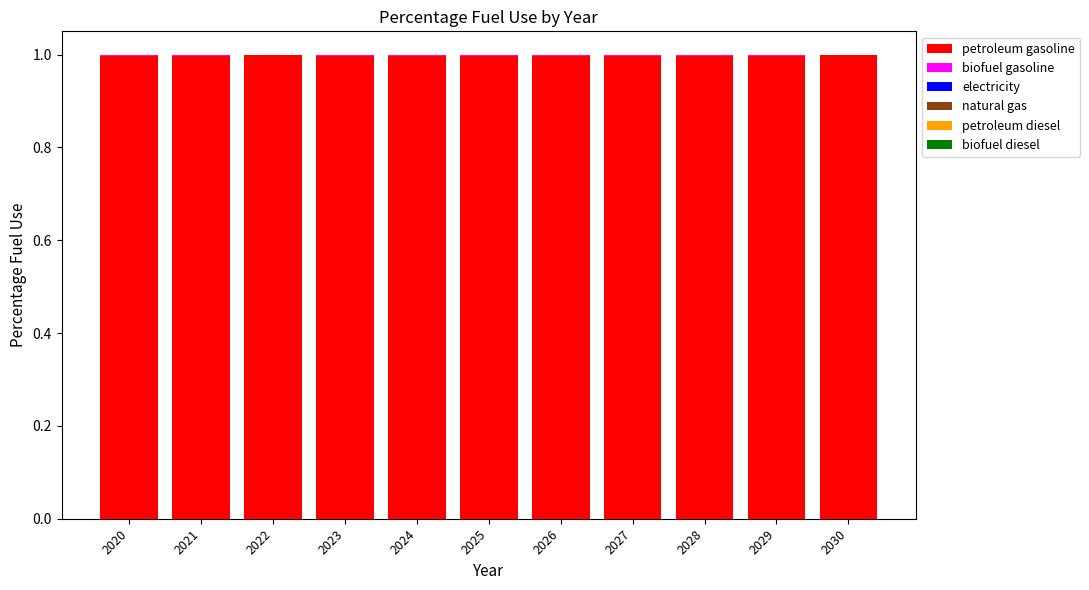

What is the highest value of the petroleum gasoline series?

1.0